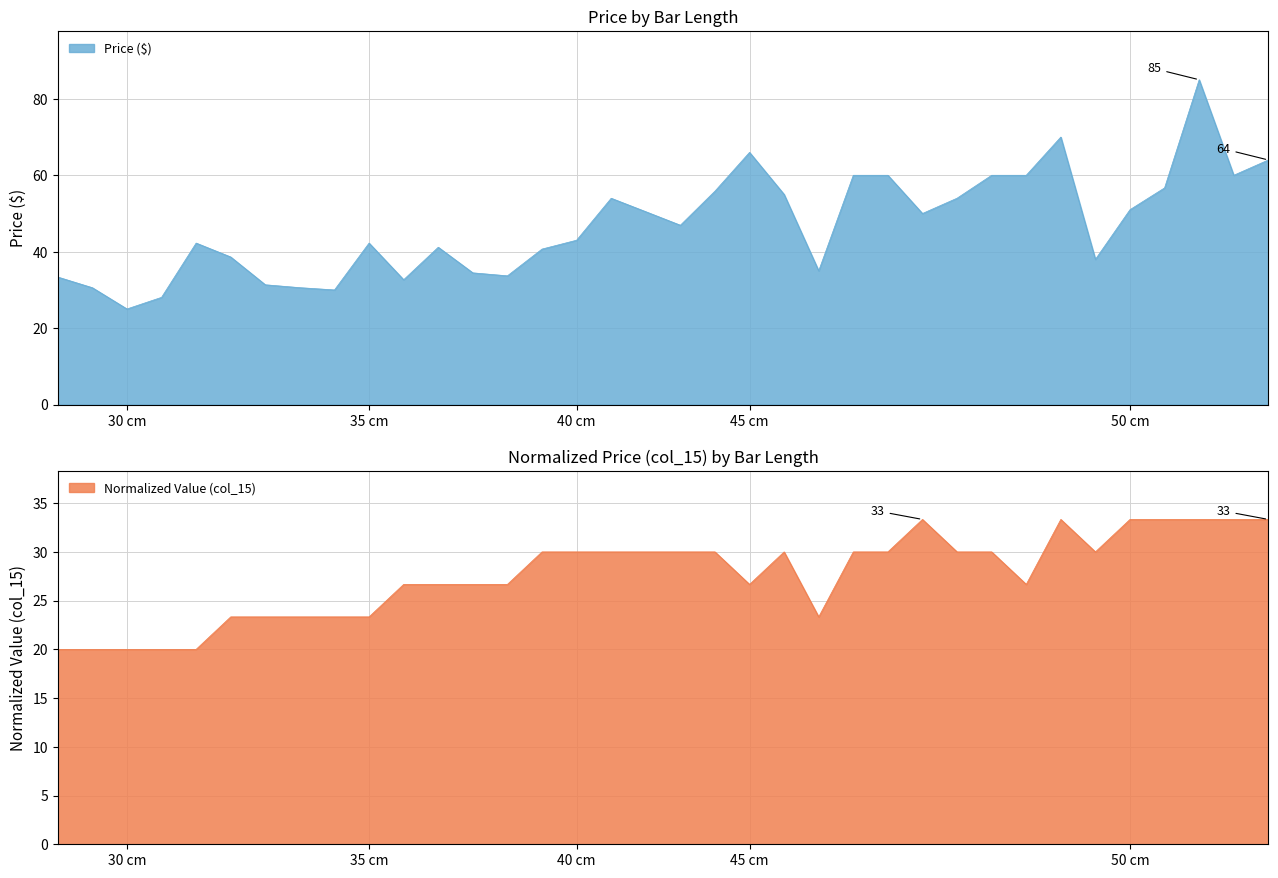

Is it true that Compatible Bar Length (cm) equals 7.2 at 24?

False